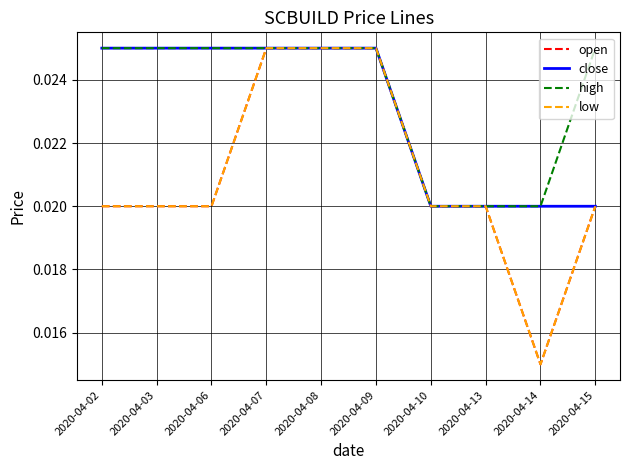

The low series shows 0.0 at 2020-04-13. True or false?

False